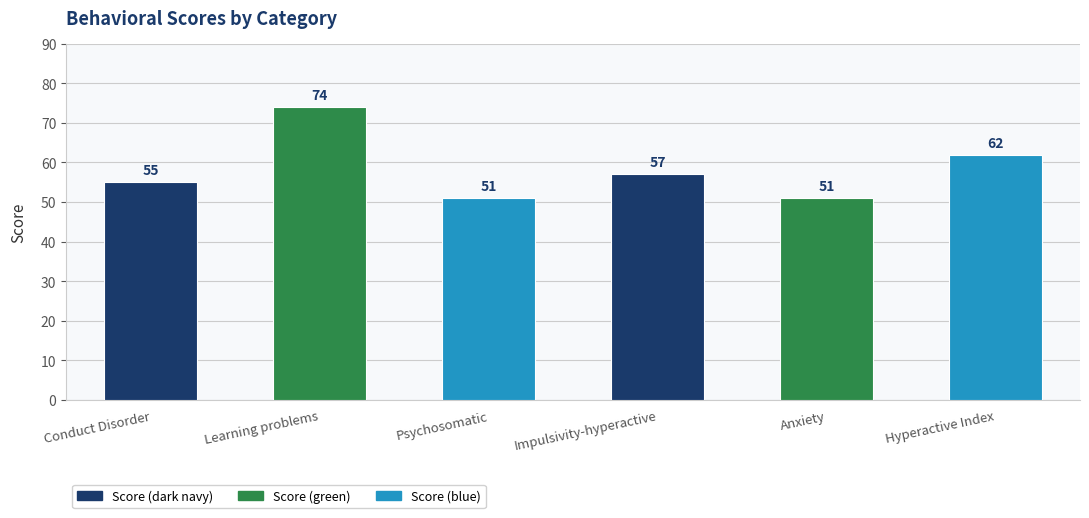

What is the sum of the values at Conduct Disorder and Impulsivity-hyperactive?

112